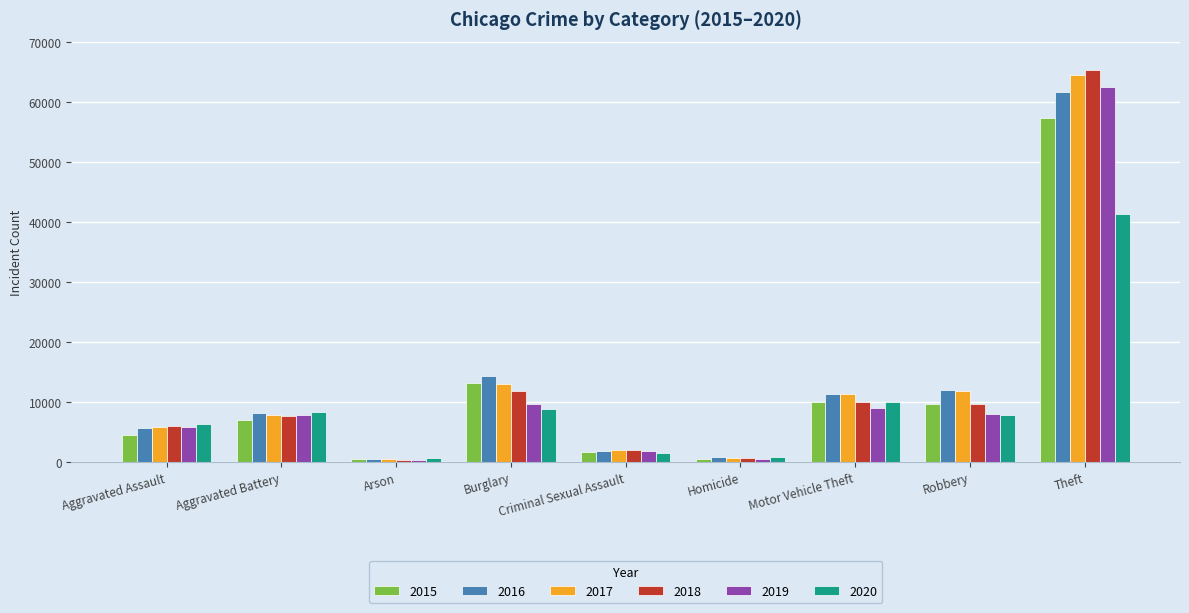

Which category has the highest value in the 2020 series?

Theft